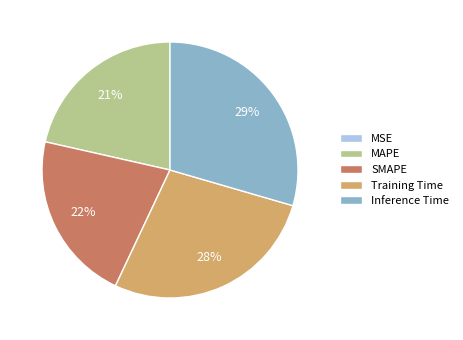

Which category has the biggest portion of the pie?

Inference Time